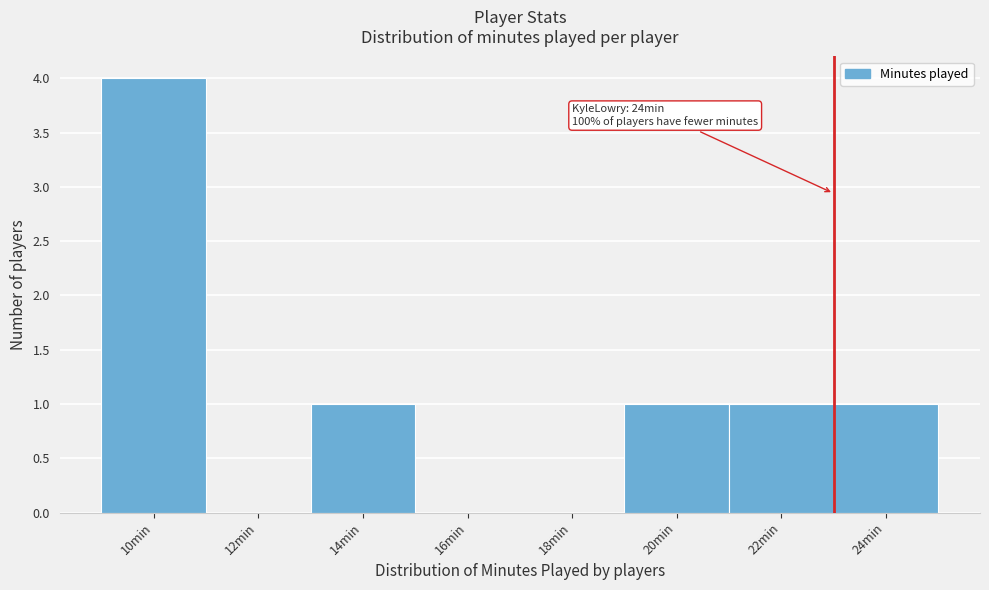

Reading right to left, list all the values displayed in this chart.

24min=1	22min=1	20min=1	18min=0	16min=0	14min=1	12min=0	10min=4